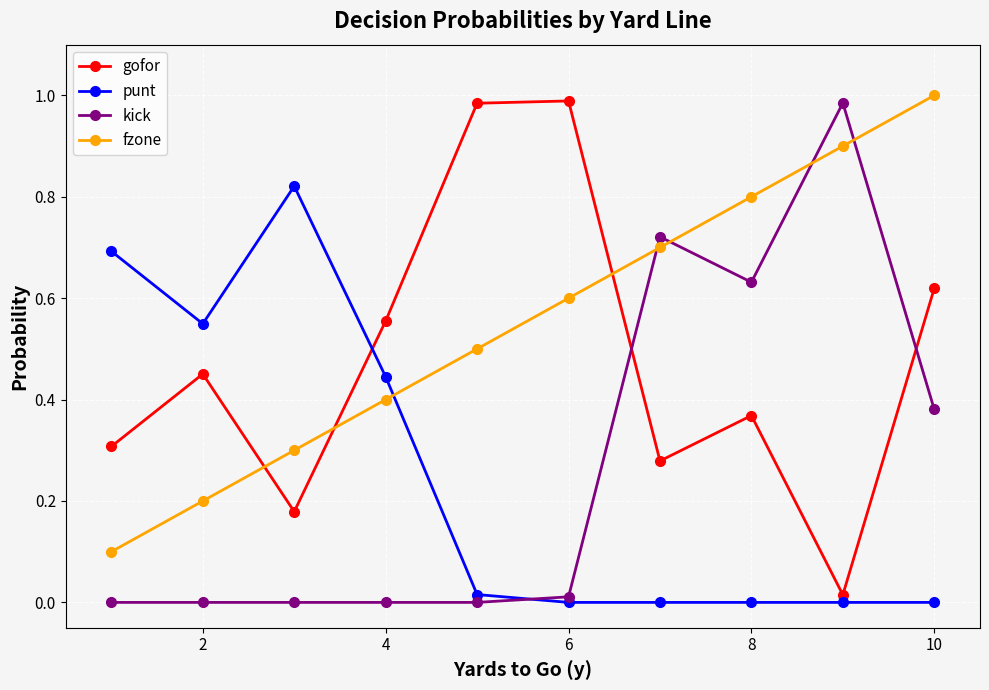

Which series has the largest total across all categories?

fzone